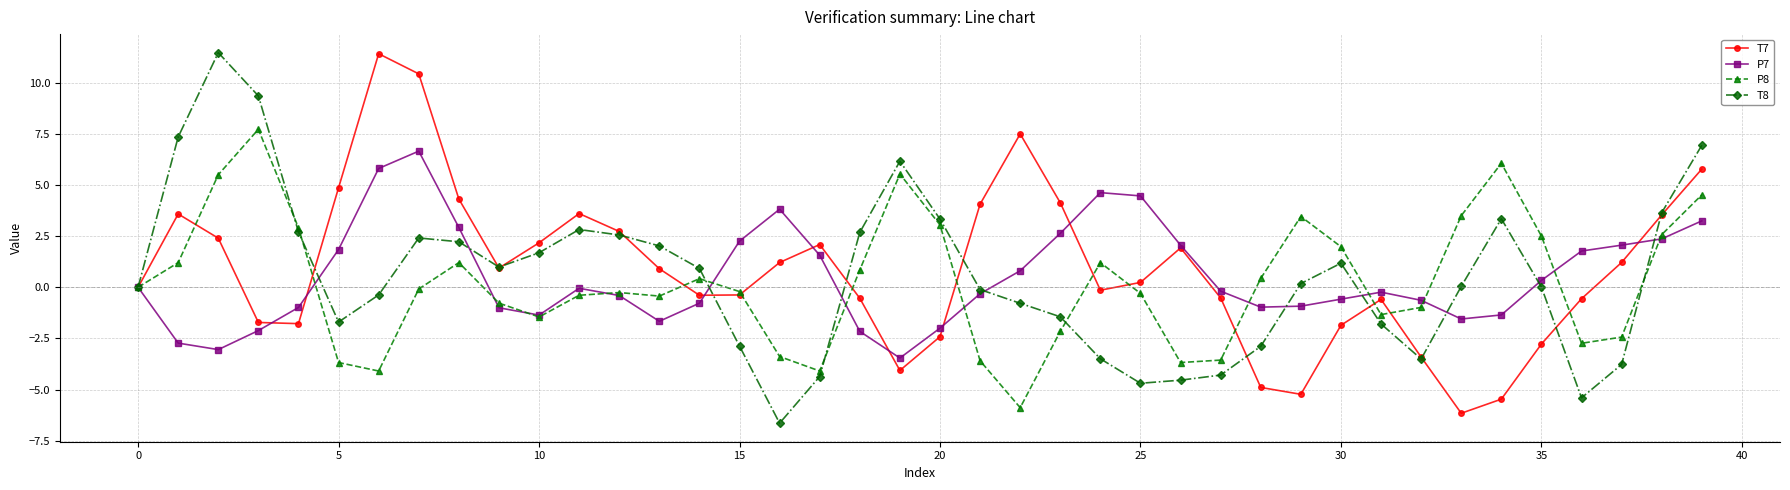

What is the value of the T7 point at the 18th from the left?

2.1